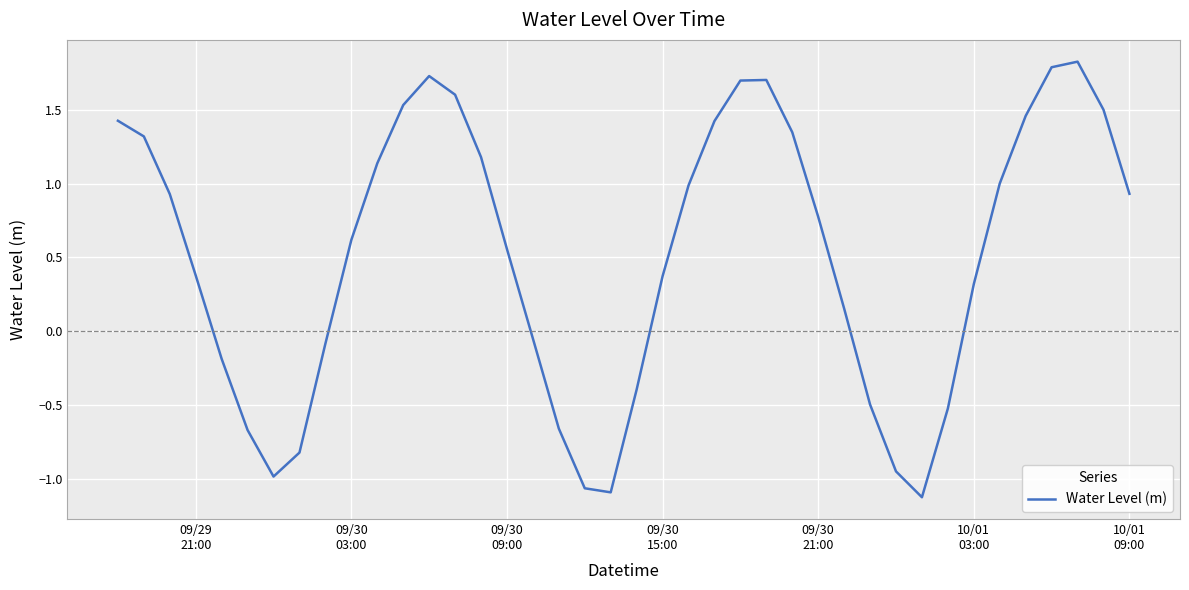

What is the maximum value shown in the chart?

1.8